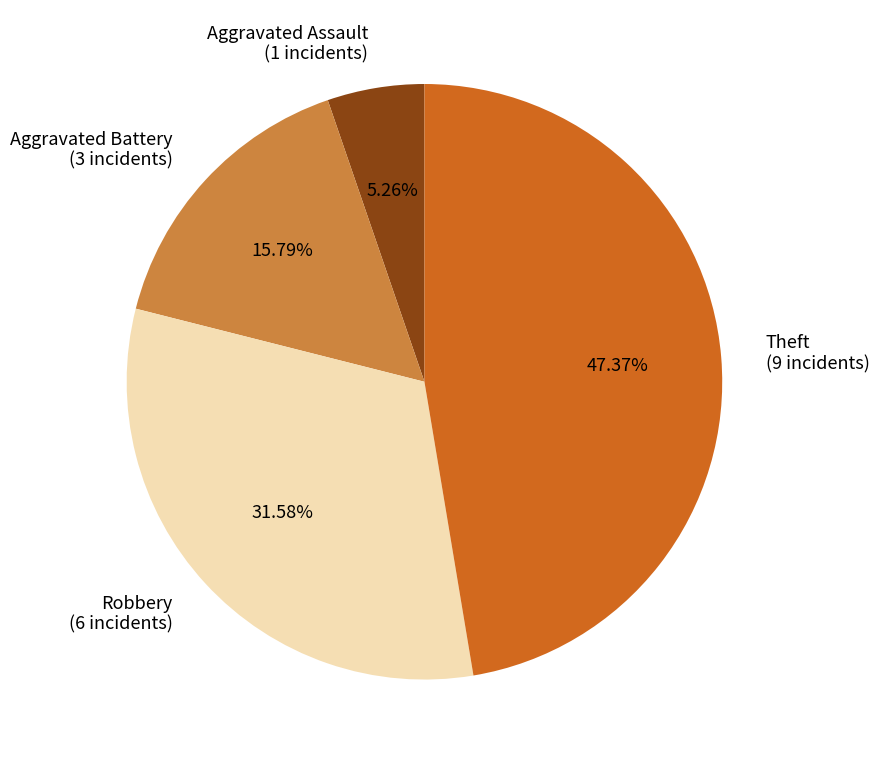

Count the number of slices in the pie.

4